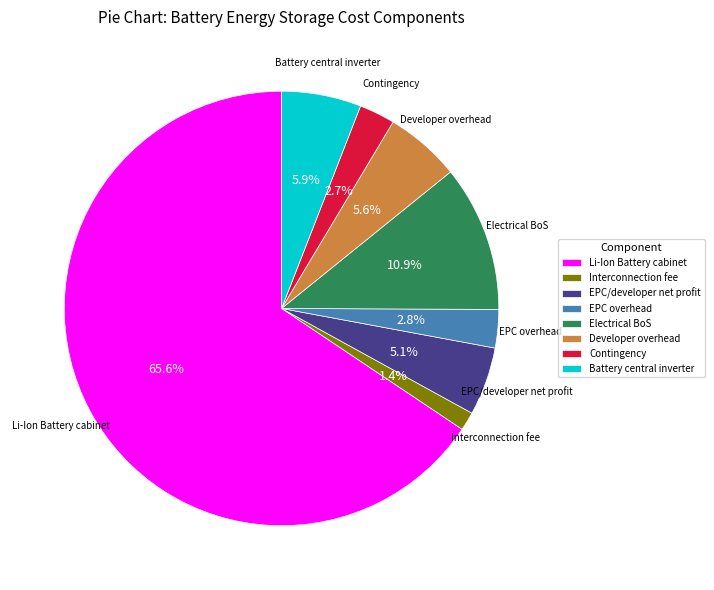

To the nearest percent, what percentage of the pie is Battery central inverter?

6%